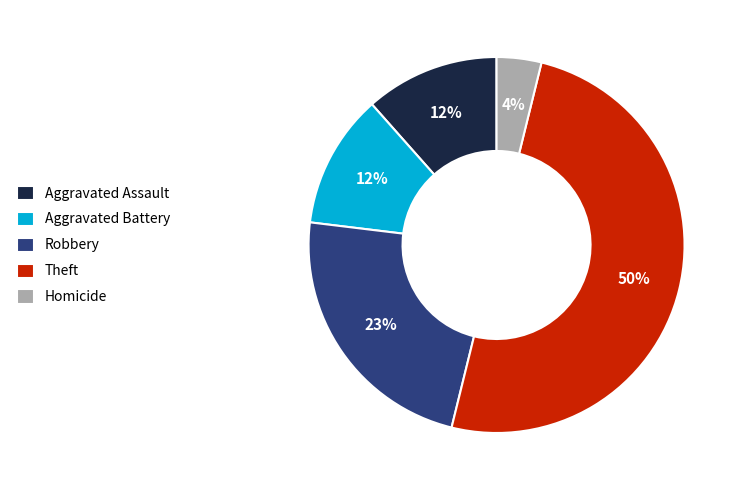

To the nearest percent, what portion does Theft represent?

50%